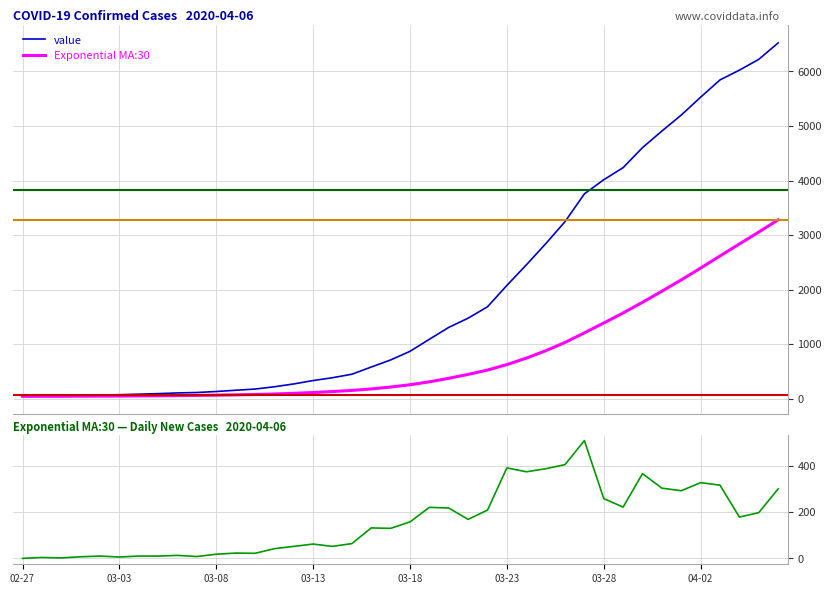

How many distinct data groups are displayed?

3